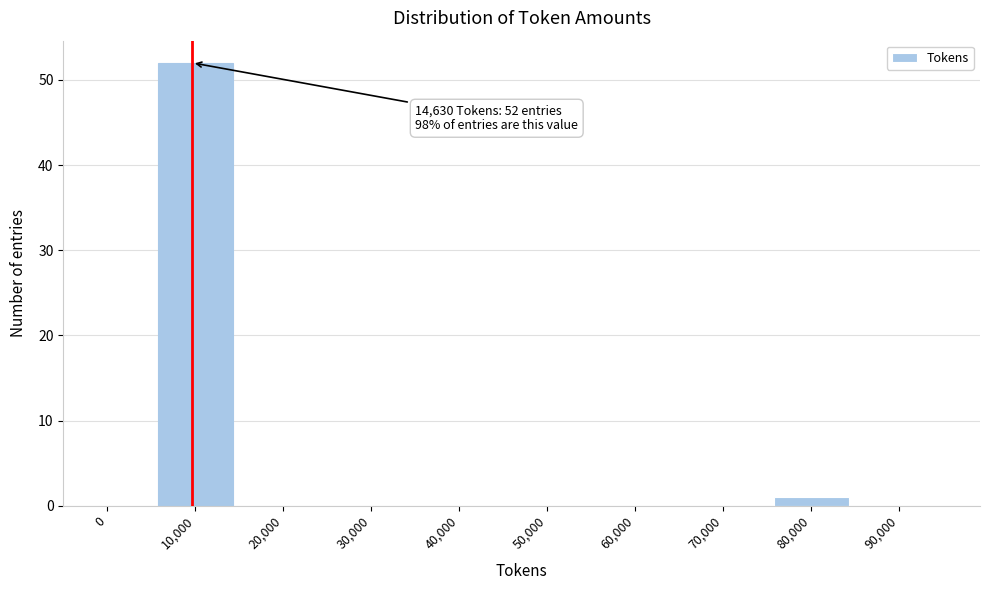

Reading right to left, extract all data points from this chart.

90,000=0	80,000=1	70,000=0	60,000=0	50,000=0	40,000=0	30,000=0	20,000=0	10,000=52	0=0